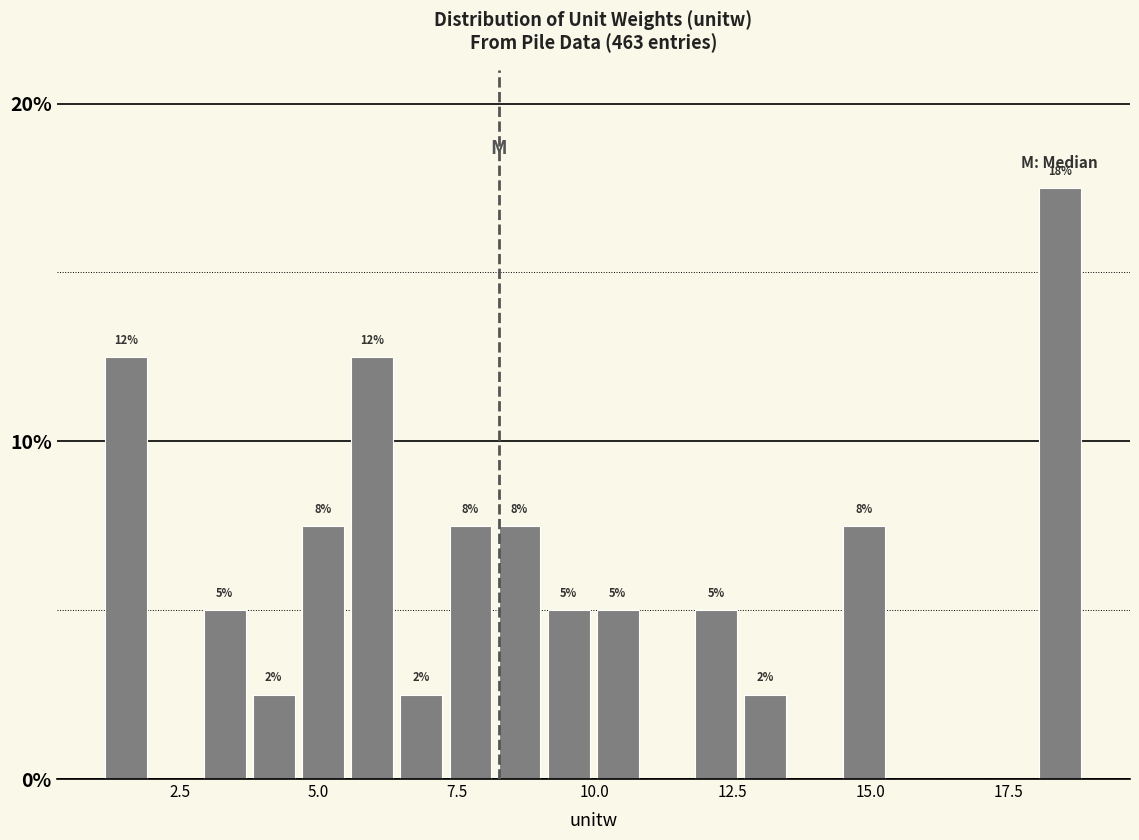

Around what value on the x-axis is the tallest bar? Give the approximate position of its centre, as read against the axis.

18.5